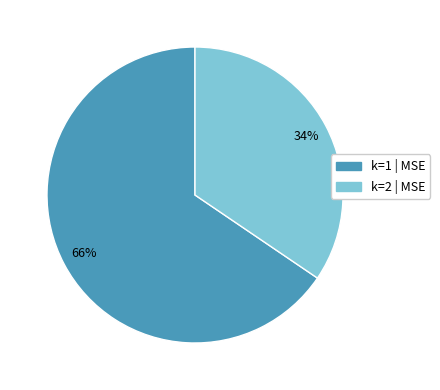

Count the number of slices in the pie.

2